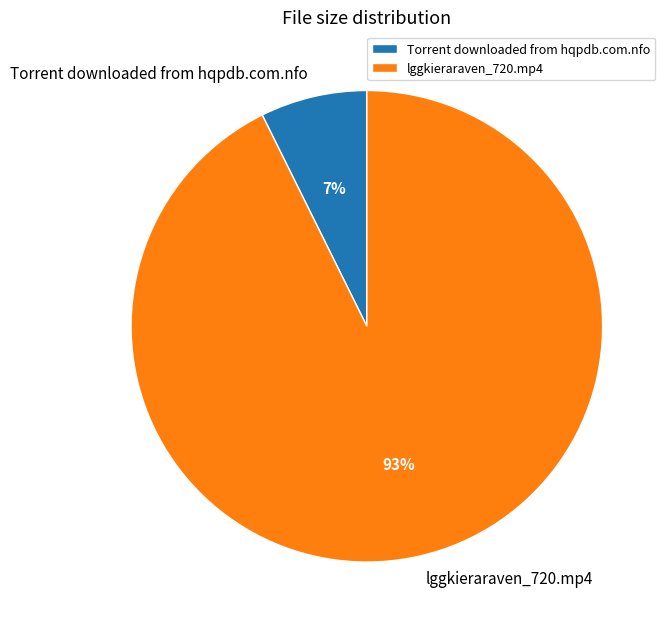

Is Torrent downloaded from hqpdb.com.nfo the majority of the pie?

No